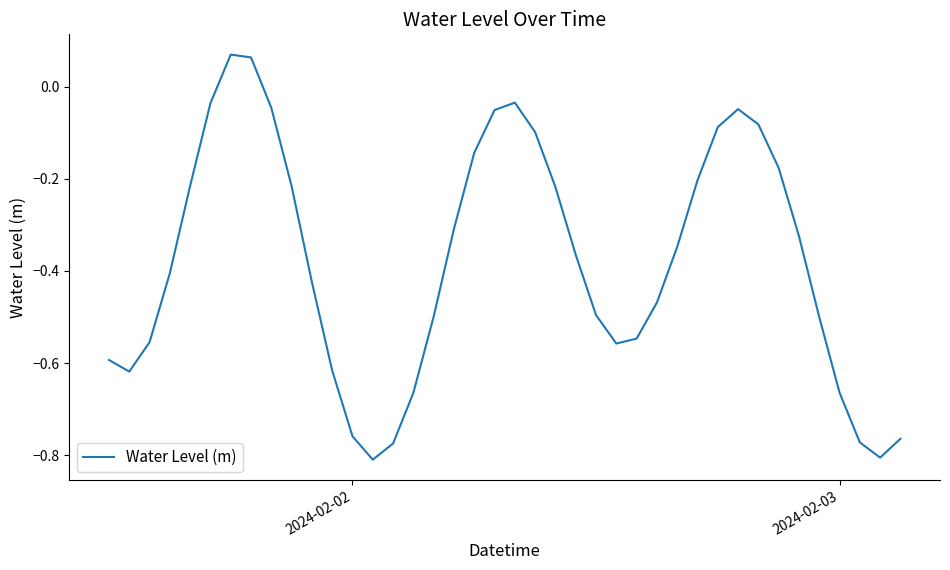

What is the difference between the maximum and minimum values?

0.9